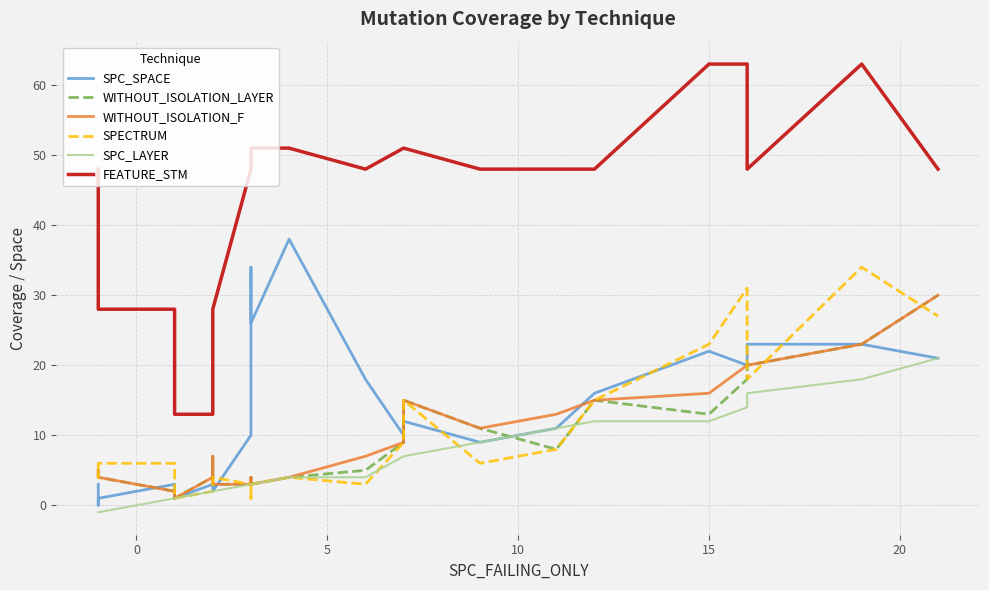

What is the highest value of the WITHOUT_ISOLATION_LAYER series?

30